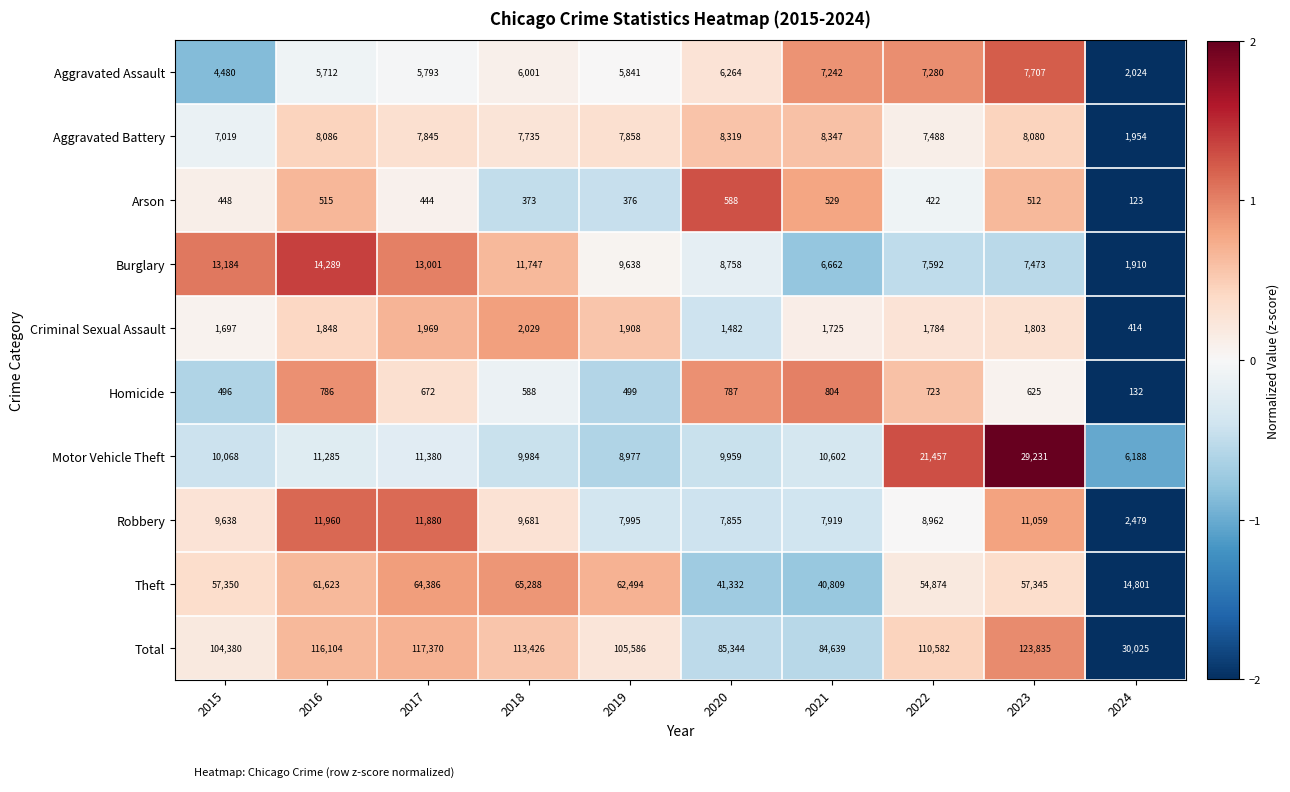

At which category is the sum across all series the highest?

2023